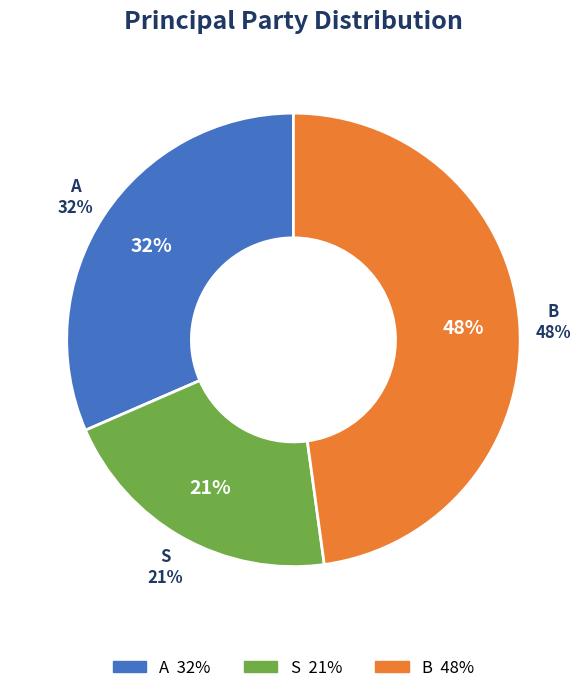

Do B and A together represent more than half of the pie?

Yes